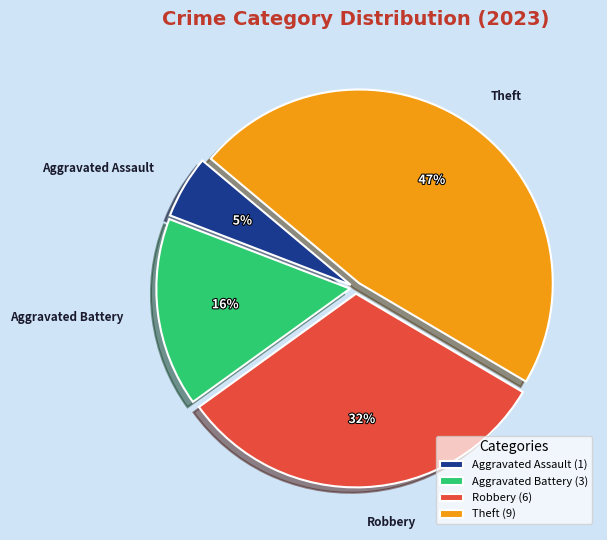

Is the sum of Theft and Aggravated Assault greater than half?

Yes